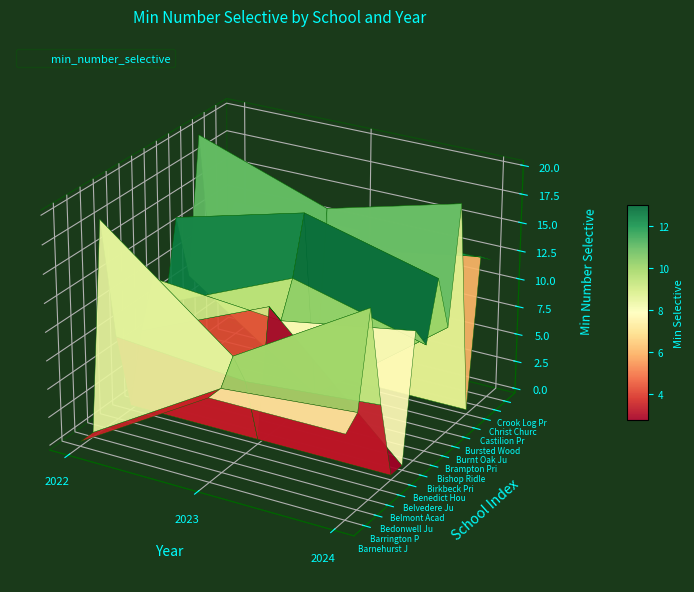

What is the spread (max minus min) of values at 2?

19